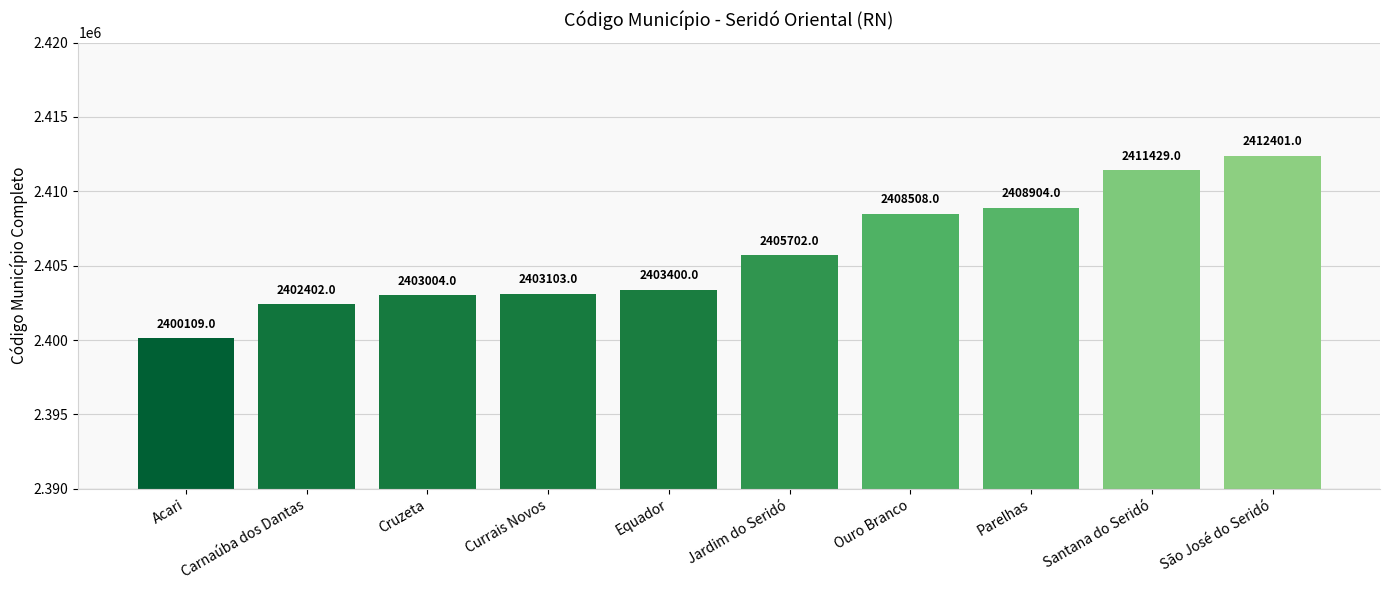

Reading left to right, transcribe all the data shown in this chart.

2400109	2402402	2403004	2403103	2403400	2405702	2408508	2408904	2411429	2412401